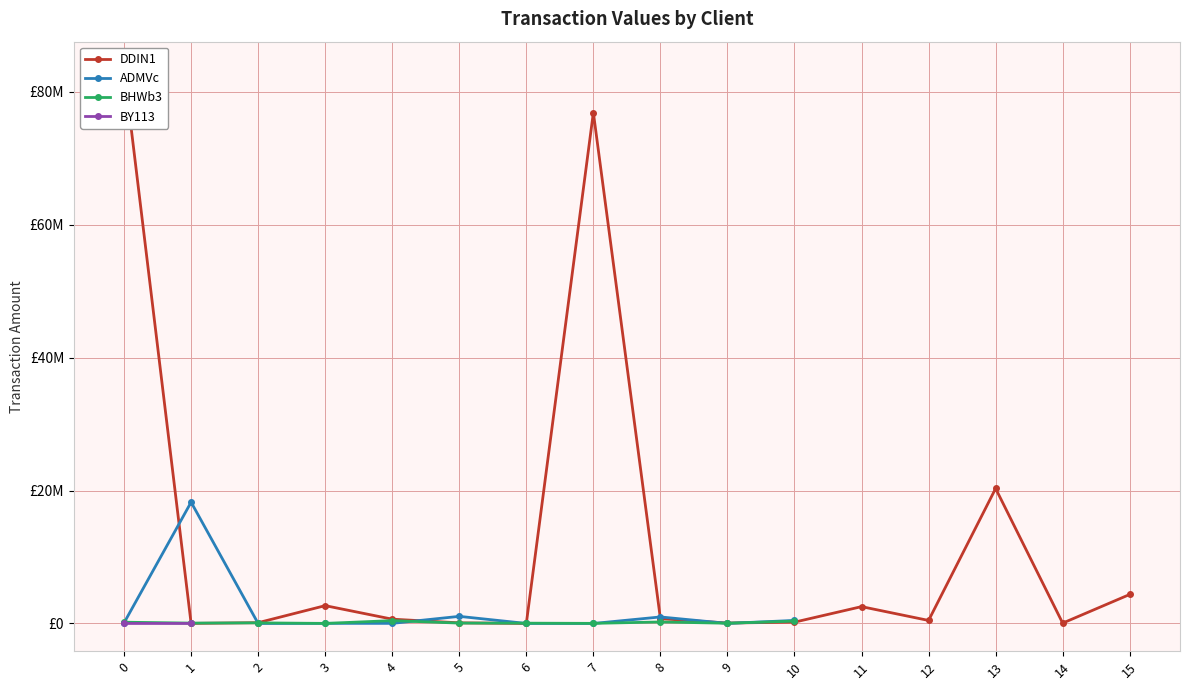

True or false: ADMVc and BY113 cross at least once.

False